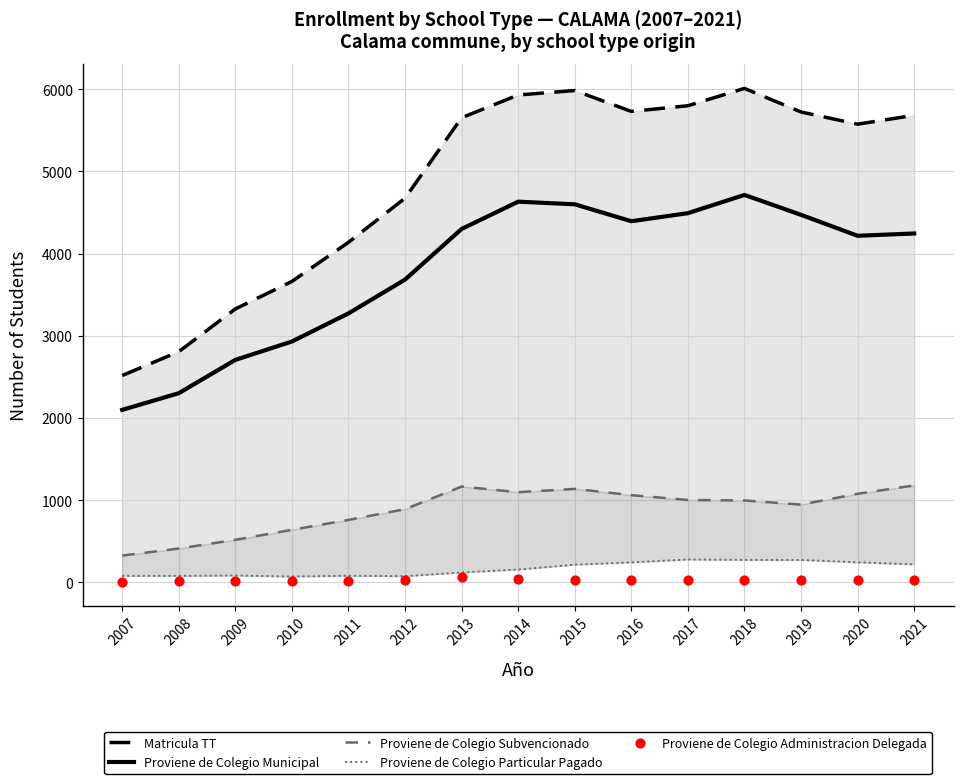

Which series has the widest spread of Y values?

Matricula TT